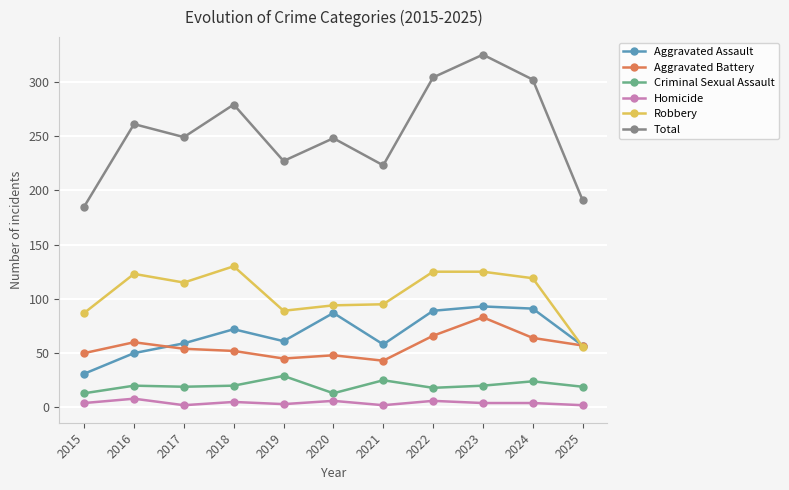

Which series has the largest total across all categories?

Total